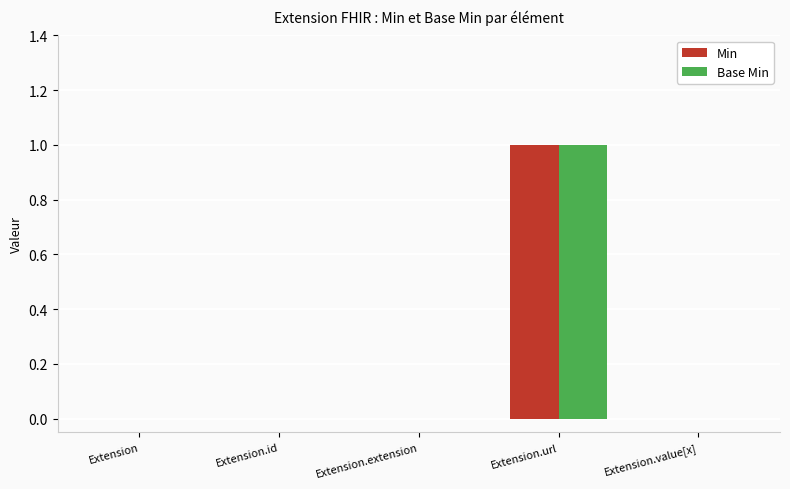

What are all the series names shown in the legend?

Min, Base Min